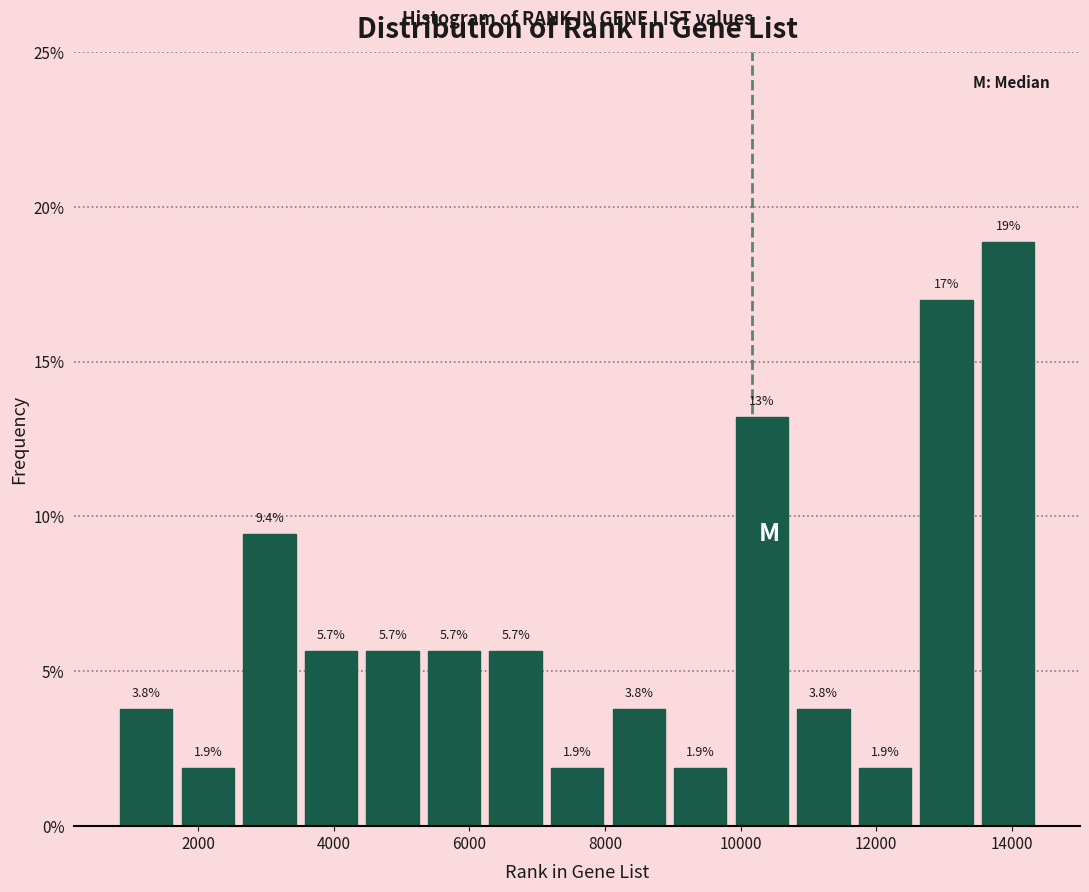

Over which range of the x-axis is the bar tallest?

13400 to 14400